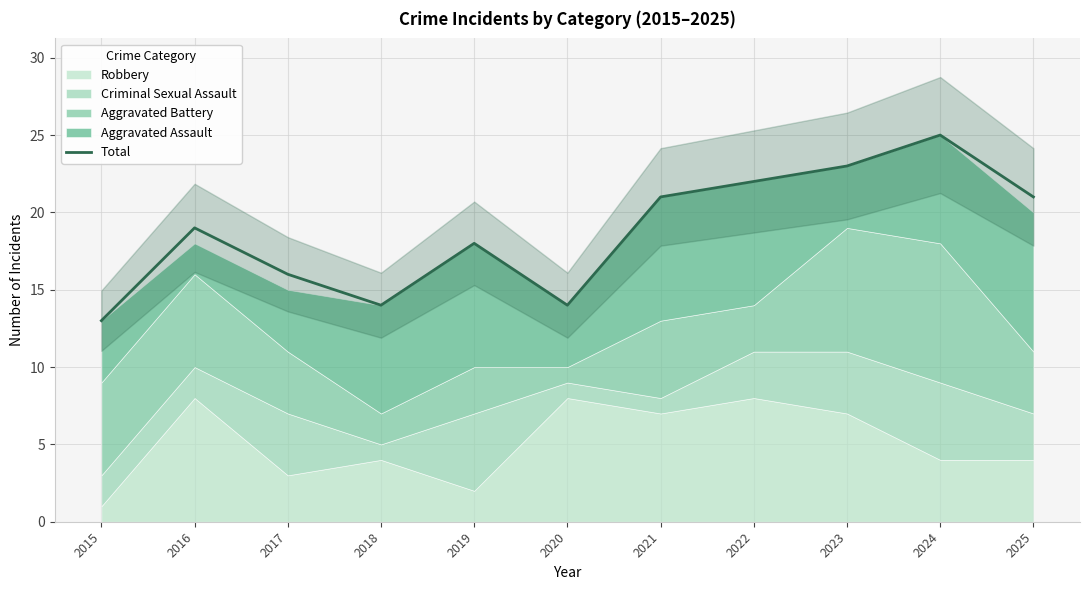

Does the chart have visible grid lines?

Yes